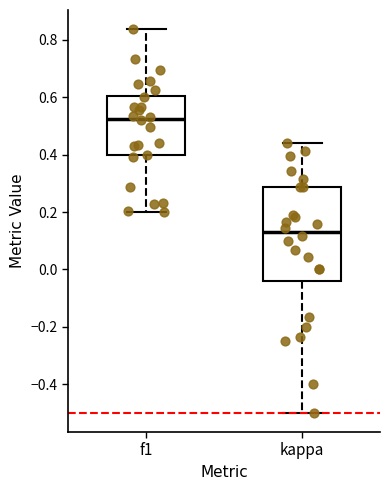

Reading left to right, transcribe this box plot: for each box, give where its median line is, the range the box spans, and where its two whiskers end, as read against the y-axis. The values are not printed on the chart, so give them approximately, as read against the axis.

f1: median 0.52, box 0.40 to 0.60, whiskers 0.20 to 0.84
kappa: median 0.14, box -0.04 to 0.28, whiskers -0.50 to 0.44